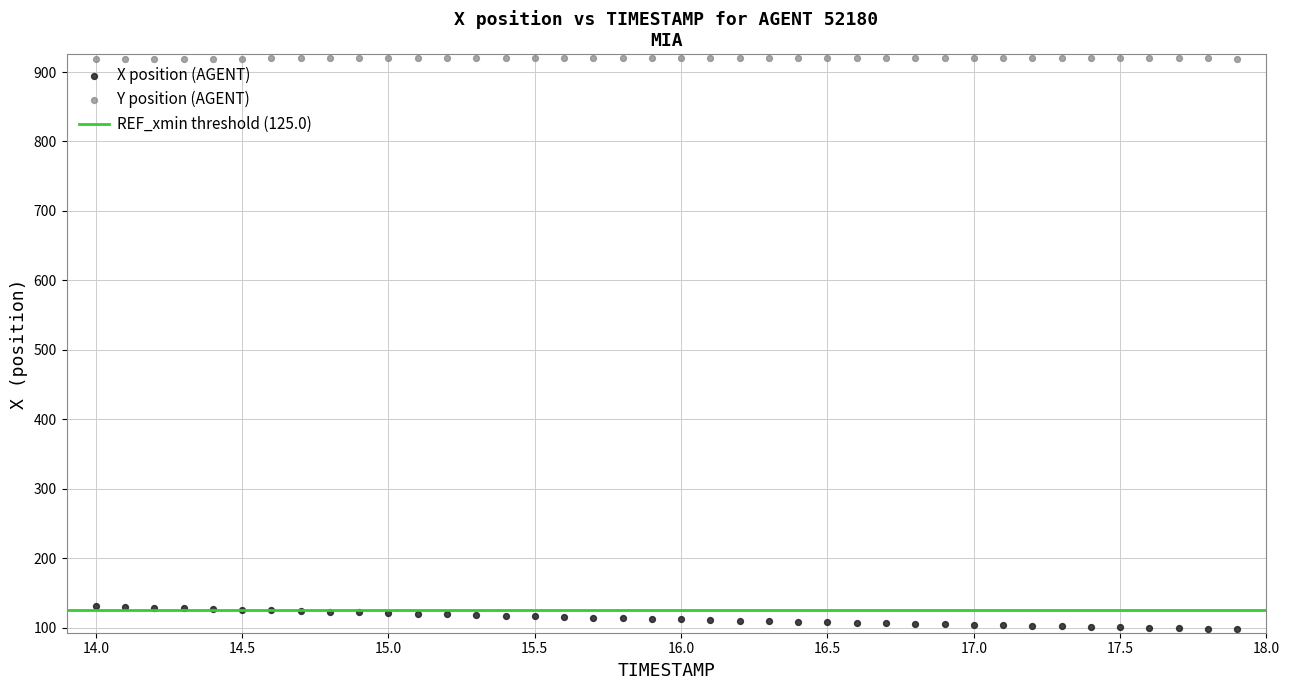

Which series has the largest Y range (max minus min)?

X position (AGENT)